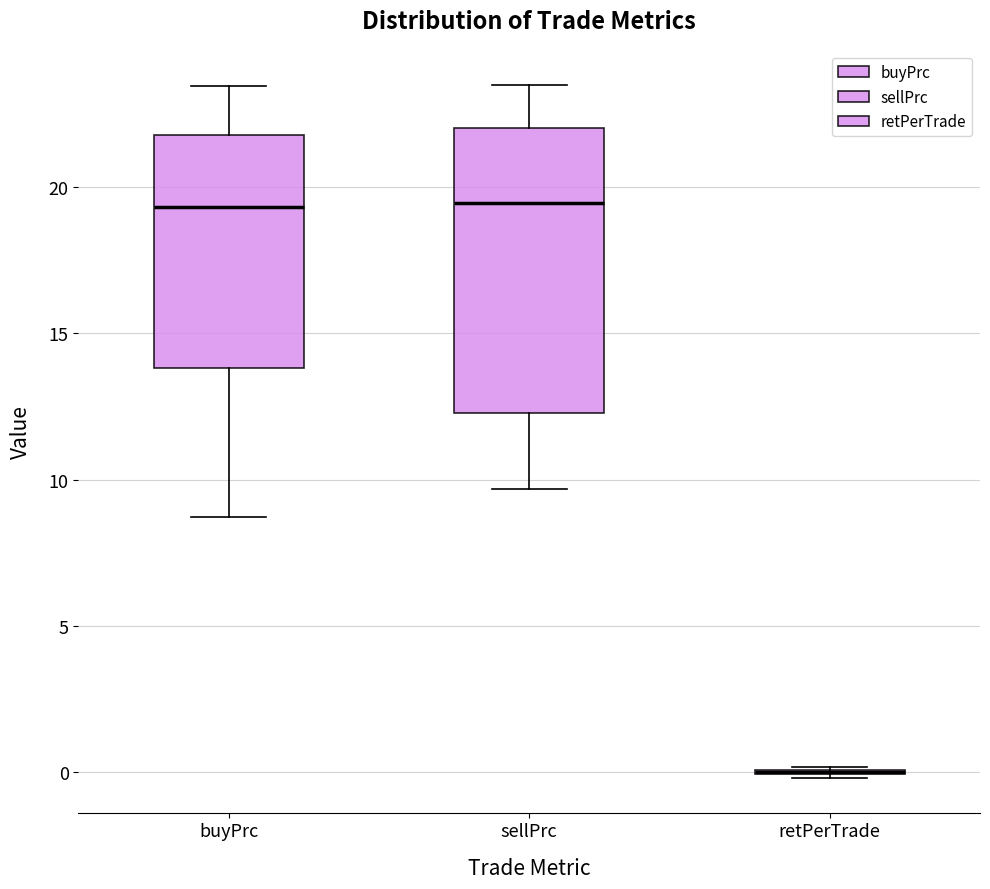

Comparing the boxes themselves (not the whiskers), which one is the tallest?

sellPrc